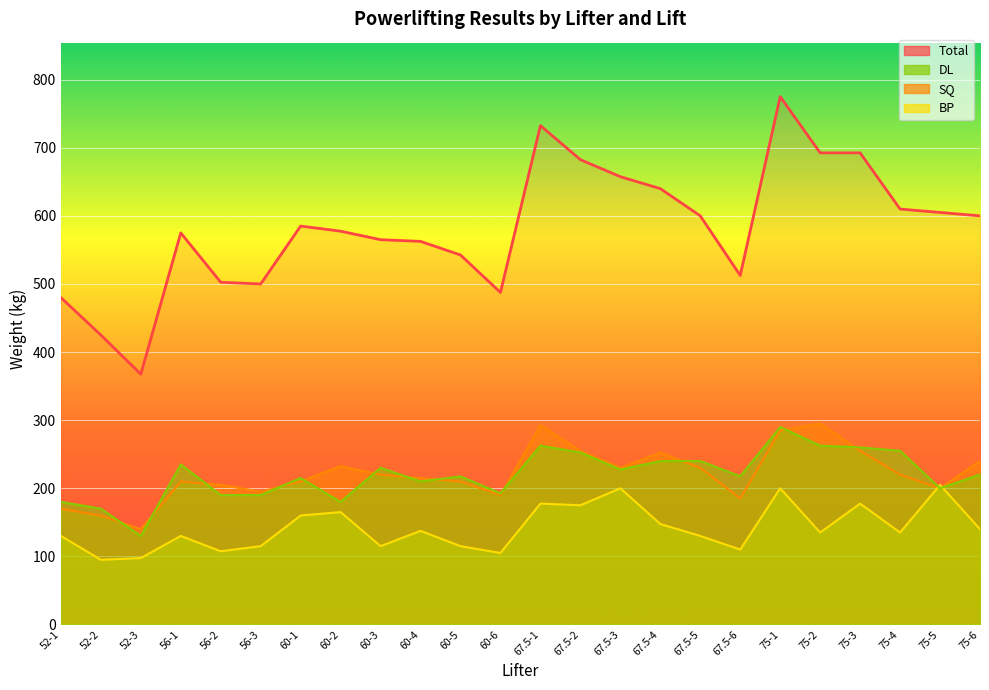

In DL, how many points are lower than both neighbors (excluding endpoints)?

7